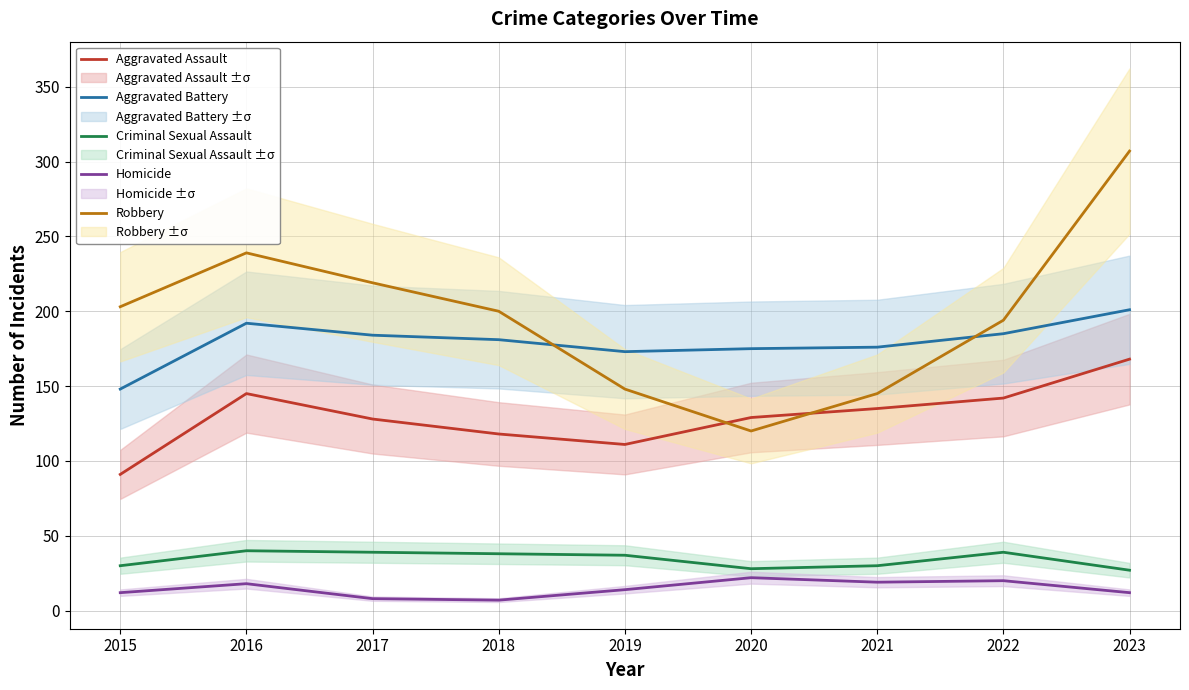

How many interior local valleys does the Aggravated Assault series have?

1